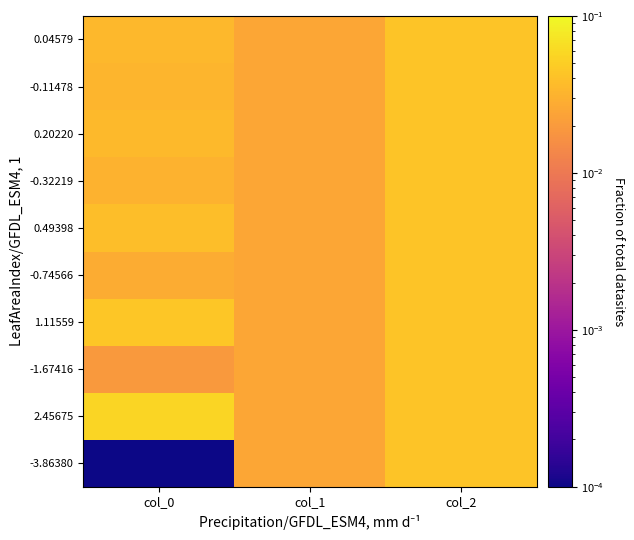

How many distinct data groups are displayed?

10